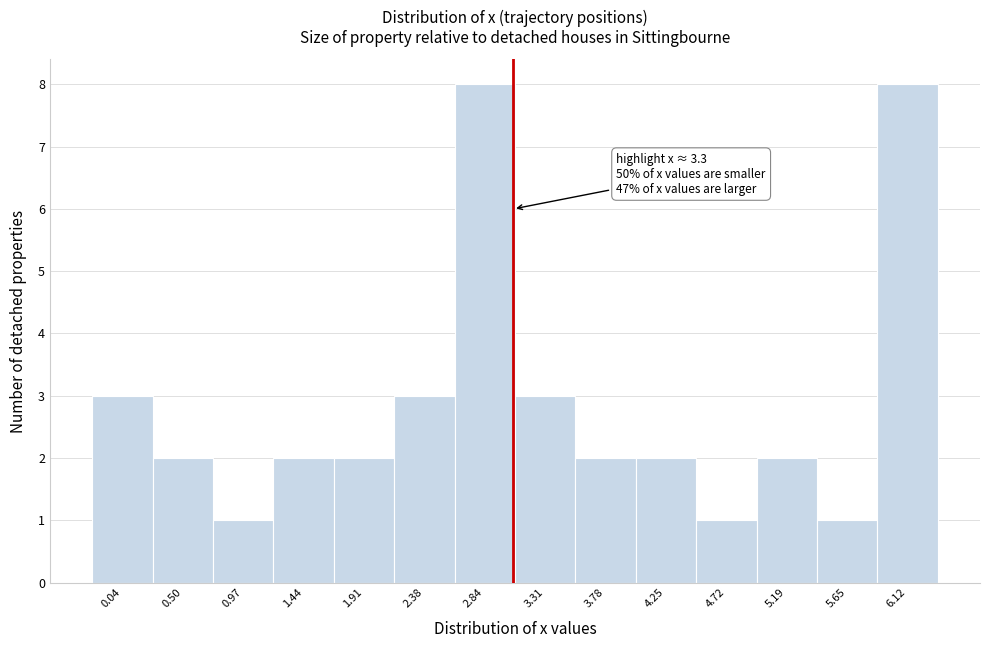

Reading left to right, list all the values displayed in this chart.

3	2	1	2	2	3	8	3	2	2	1	2	1	8